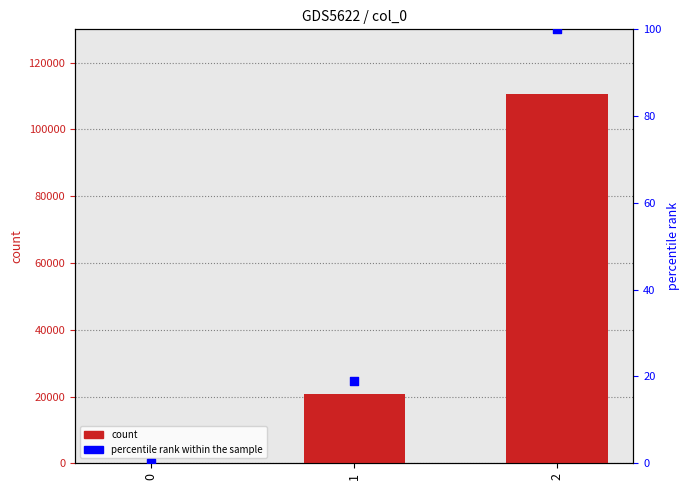

Which series reaches the minimum Y coordinate?

count